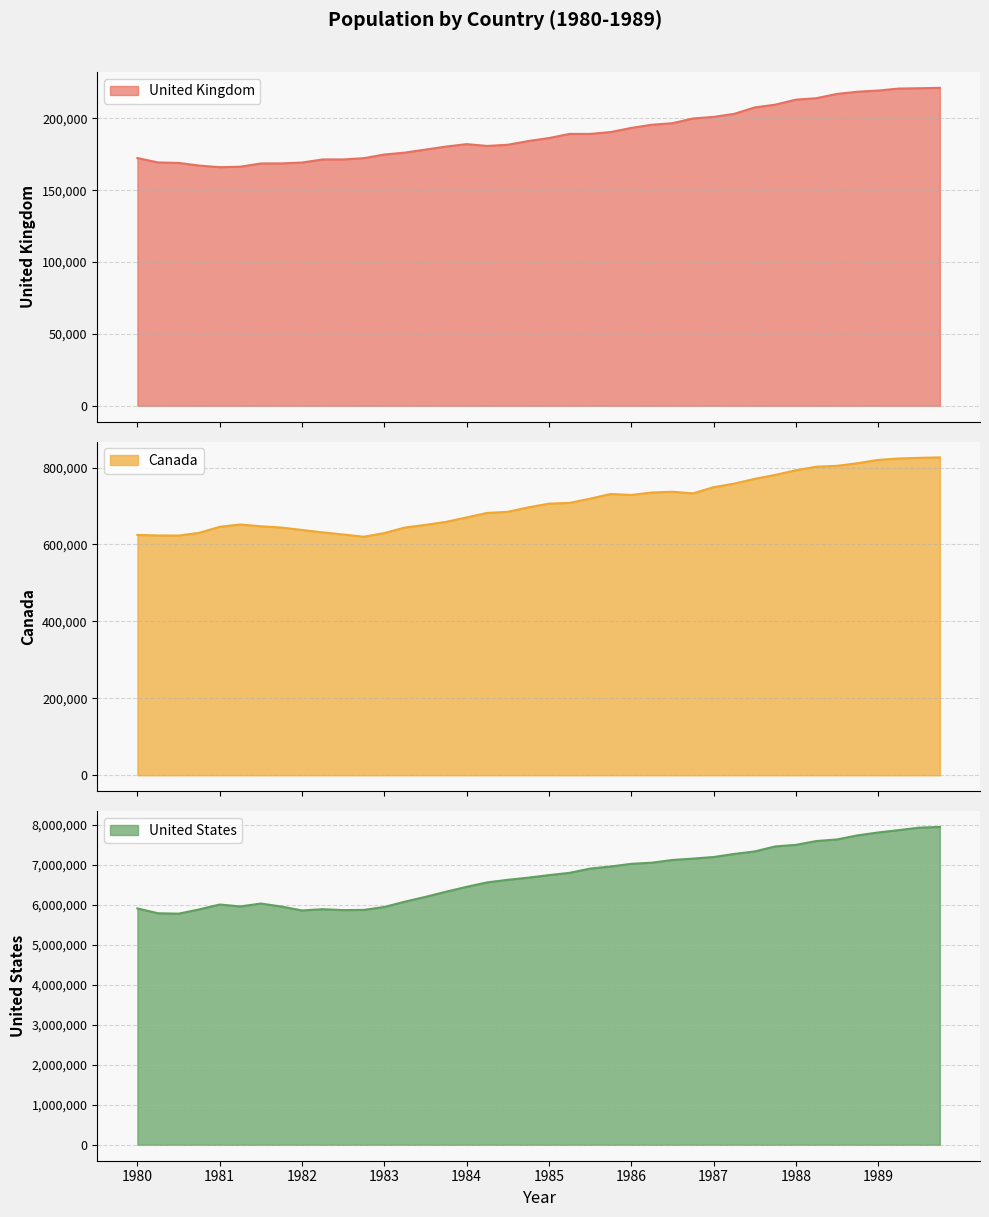

True or false: ca and us cross at least once.

False